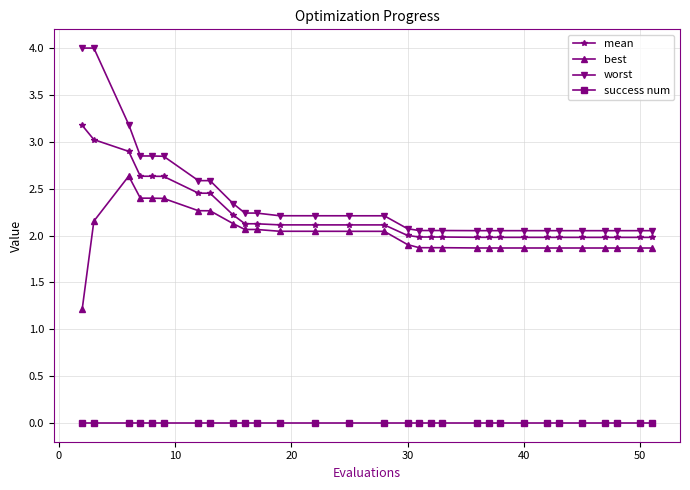

True or false: worst and success num cross at least once.

False